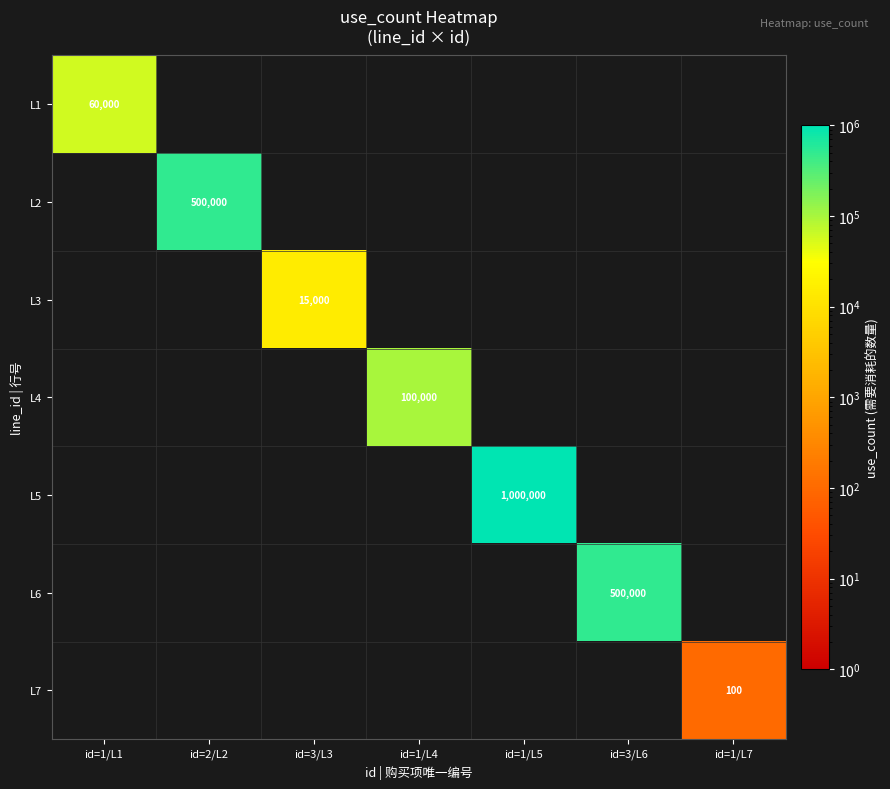

The L1 series shows 30567 at id=1/L1. True or false?

False